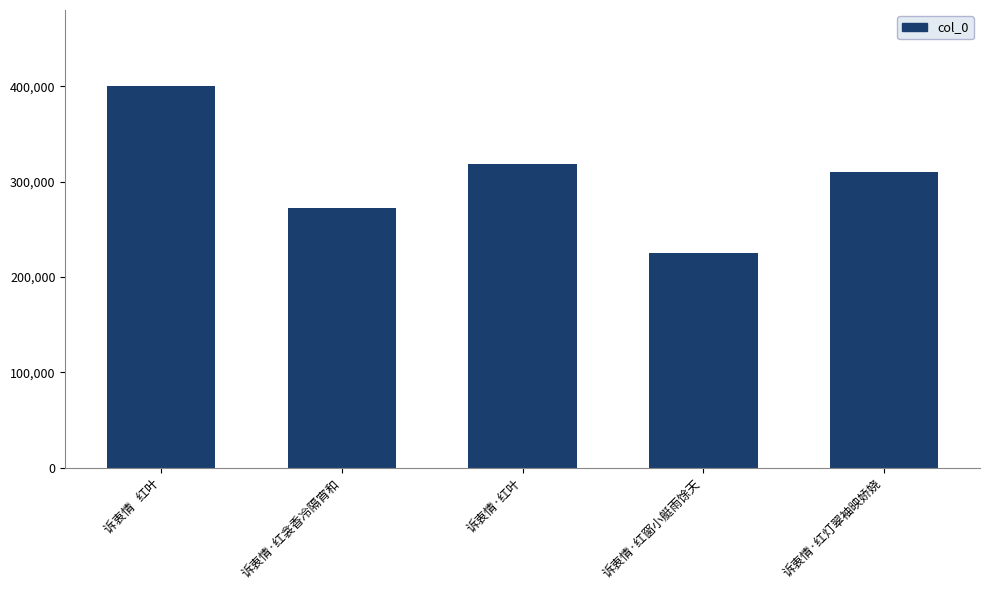

List the labels in order of value, smallest first.

诉衷情·红窗小艇雨馀天, 诉衷情·红衾香冷隔宵和, 诉衷情·红灯翠袖映娇娆, 诉衷情·红叶, 诉衷情   红叶